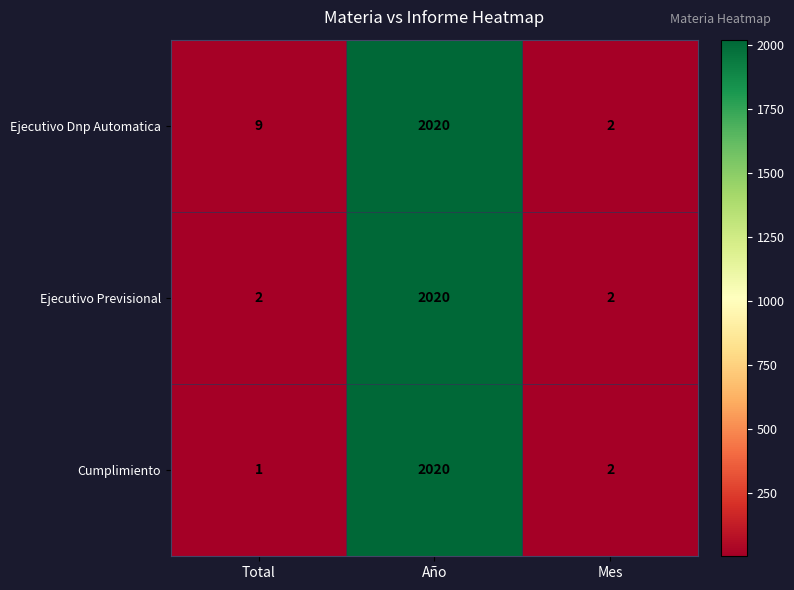

What is the difference between the maximum and minimum values in the Ejecutivo Previsional series?

2018